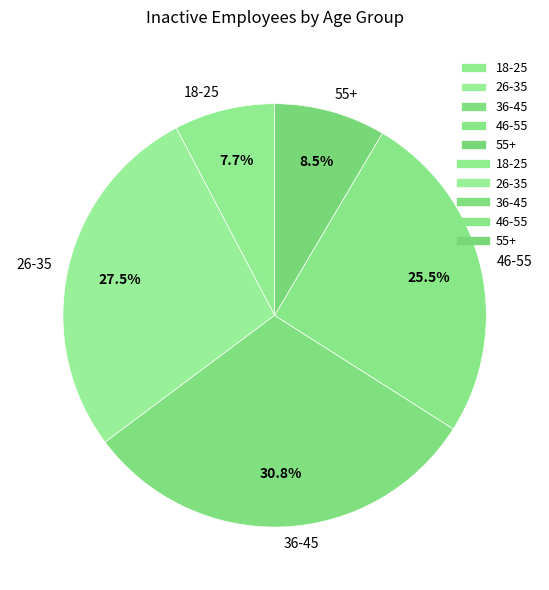

Count the number of slices in the pie.

5